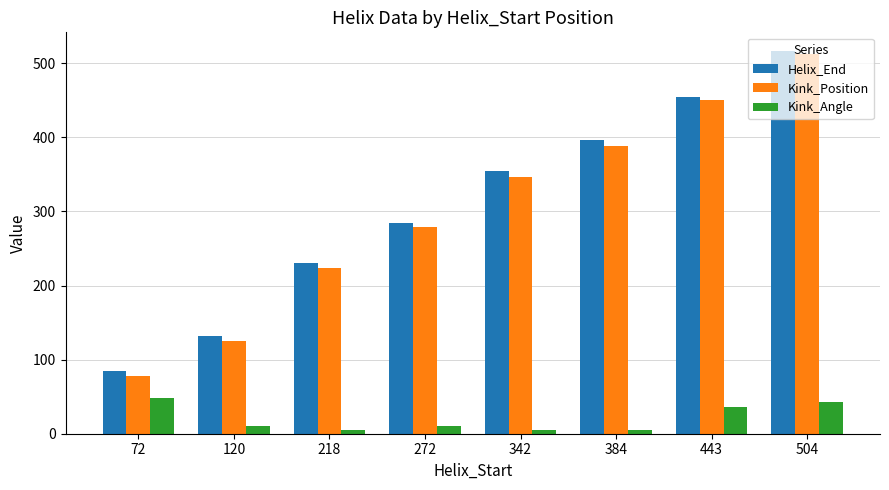

True or false: Helix_End has a value of 146.4 at 342.

False